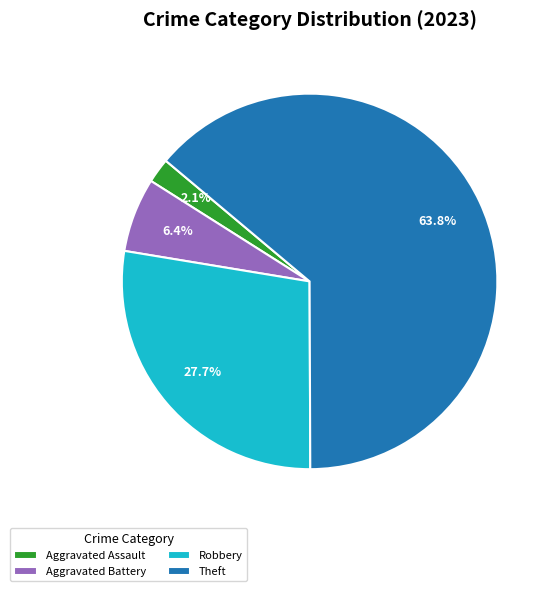

To the nearest percent, what is the average slice percentage?

25%